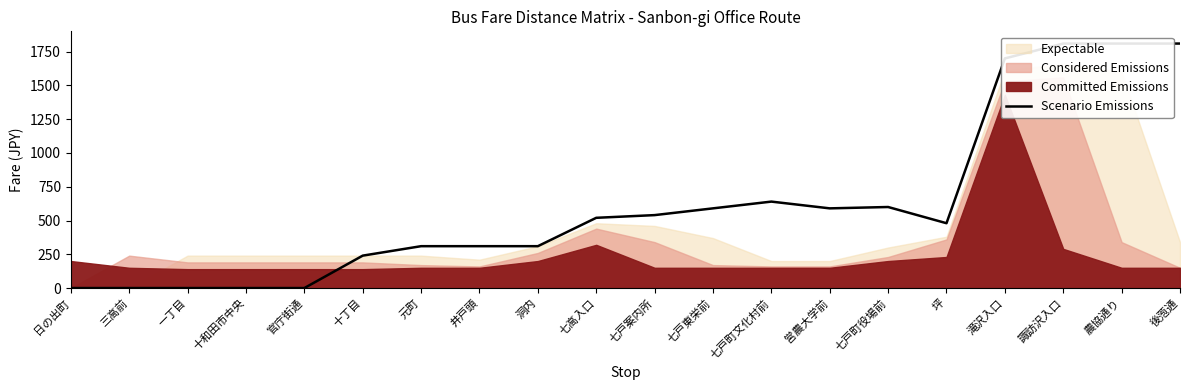

What is the difference between the values at 七戸東栄前 and 元町?

280